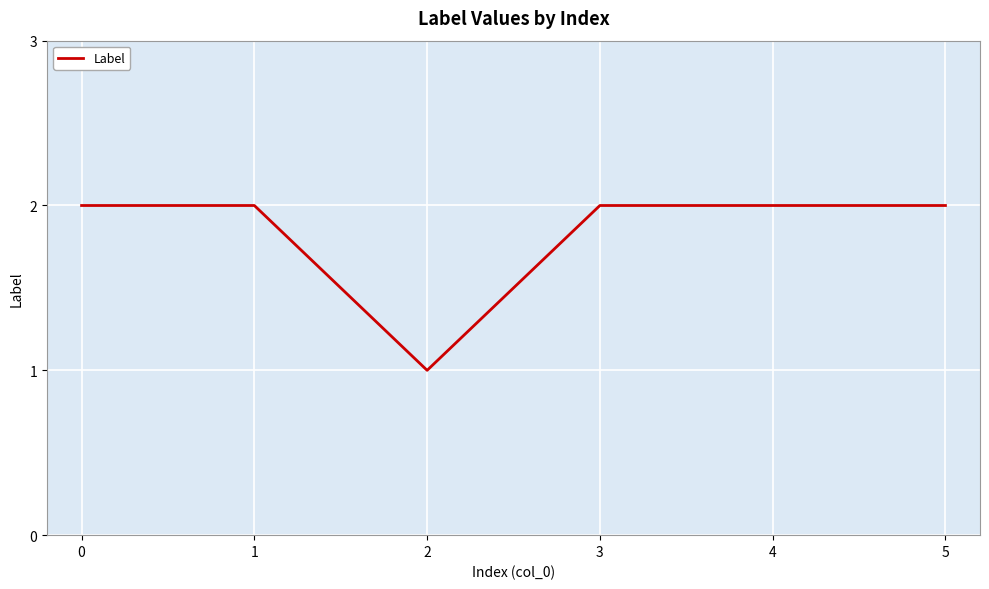

What is the difference between the maximum and minimum values?

1